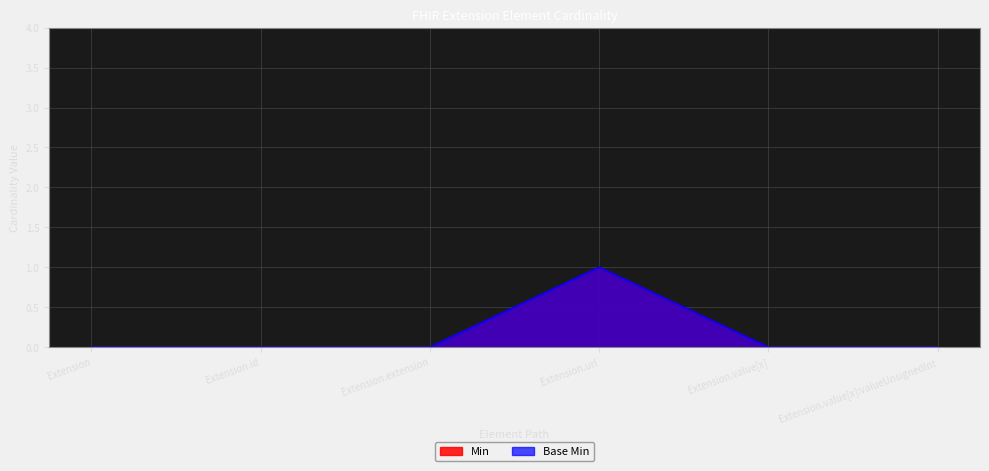

True or false: Base Min has more than 2 interior local peaks.

False